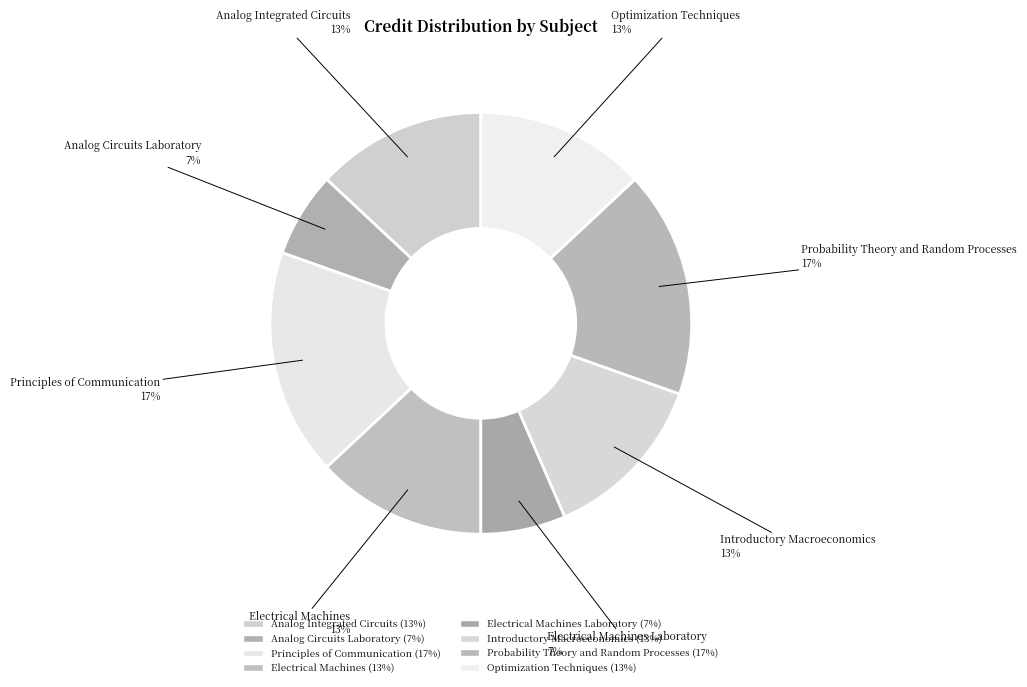

To the nearest percent, what is the combined percentage of Optimization Techniques and Electrical Machines?

26%